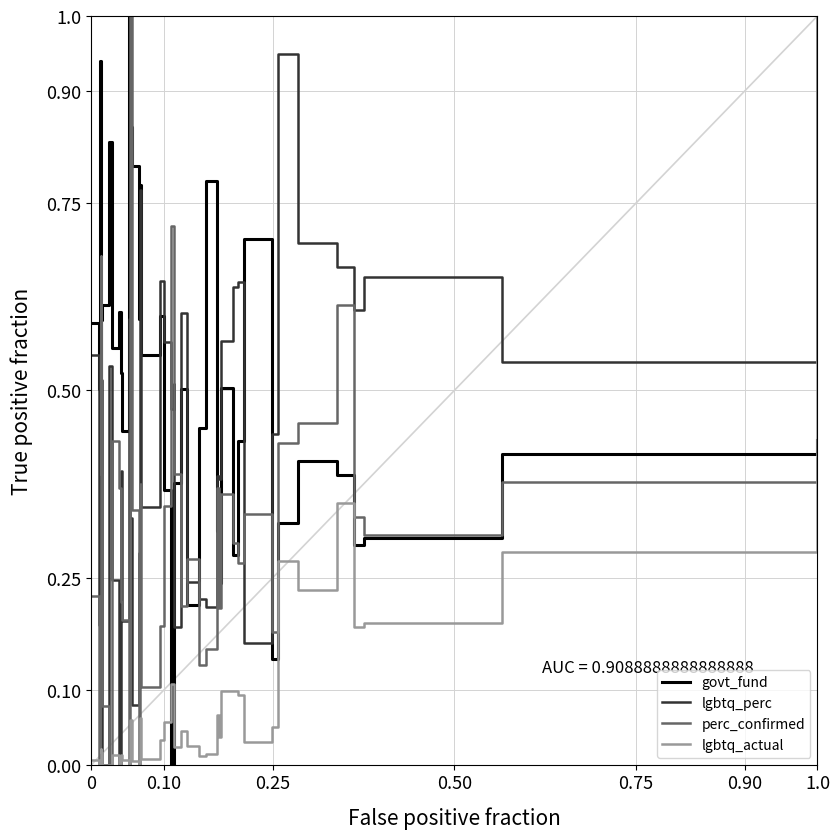

After their last crossing, which series has the higher values: govt_fund or lgbtq_actual?

lgbtq_actual